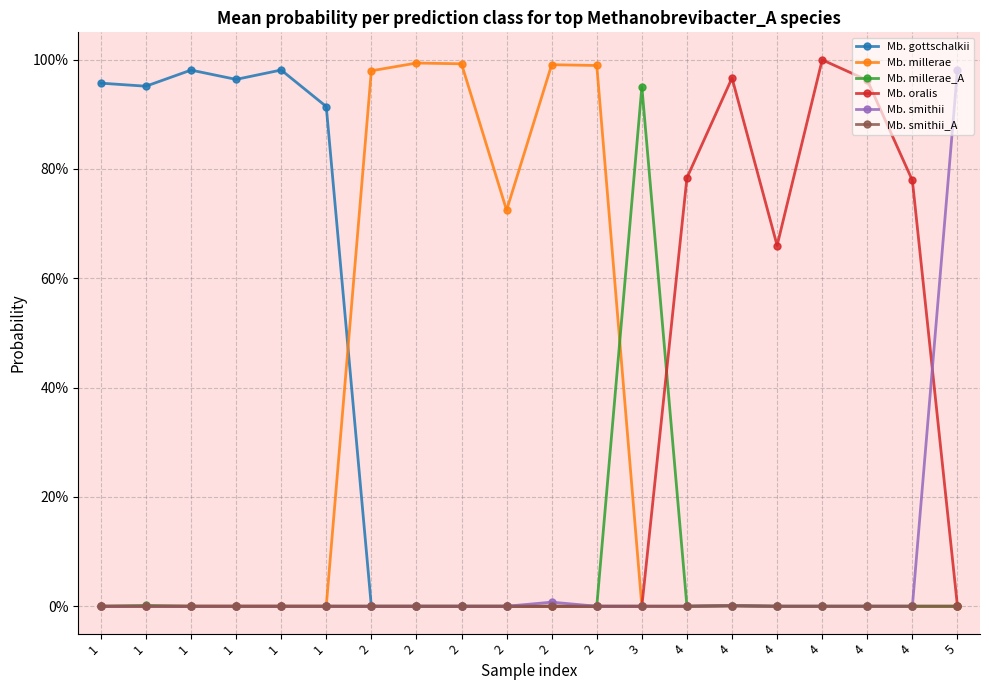

Reading left to right, what are all the values shown in this chart?

Mb. gottschalkii: 1.0	1.0	1.0	1.0	1.0	0.9	0.0	0.0	0.0	0.0	0.0	0.0	0.0	0.0	0.0	0.0	0.0	0.0	0.0	0.0
Mb. millerae: 0.0	0.0	0.0	0.0	0.0	0.0	1.0	1.0	1.0	0.7	1.0	1.0	0.0	0.0	0.0	0.0	0.0	0.0	0.0	0.0
Mb. millerae_A: 0.0	0.0	0.0	0.0	0.0	0.0	0.0	0.0	0.0	0.0	0.0	0.0	1.0	0.0	0.0	0.0	0.0	0.0	0.0	0.0
Mb. oralis: 0.0	0.0	0.0	0.0	0.0	0.0	0.0	0.0	0.0	0.0	0.0	0.0	0.0	0.8	1.0	0.7	1.0	1.0	0.8	0.0
Mb. smithii: 0.0	0.0	0.0	0.0	0.0	0.0	0.0	0.0	0.0	0.0	0.0	0.0	0.0	0.0	0.0	0.0	0.0	0.0	0.0	1.0
Mb. smithii_A: 0.0	0.0	0.0	0.0	0.0	0.0	0.0	0.0	0.0	0.0	0.0	0.0	0.0	0.0	0.0	0.0	0.0	0.0	0.0	0.0